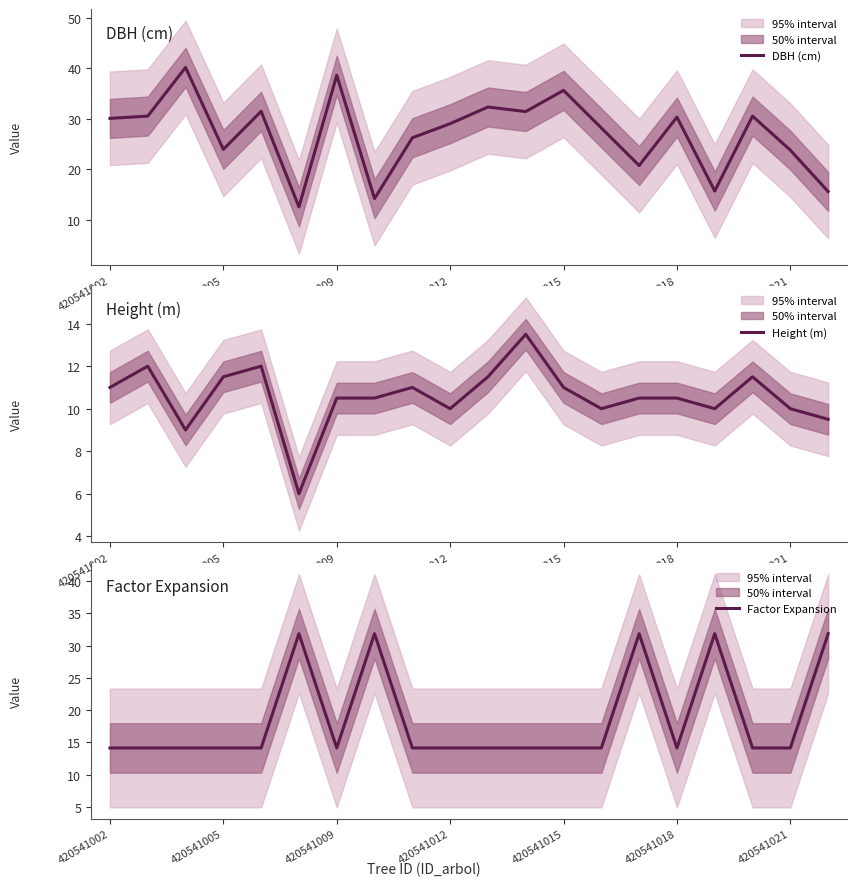

In Factor Expansion, how many points are lower than both neighbors (excluding endpoints)?

2